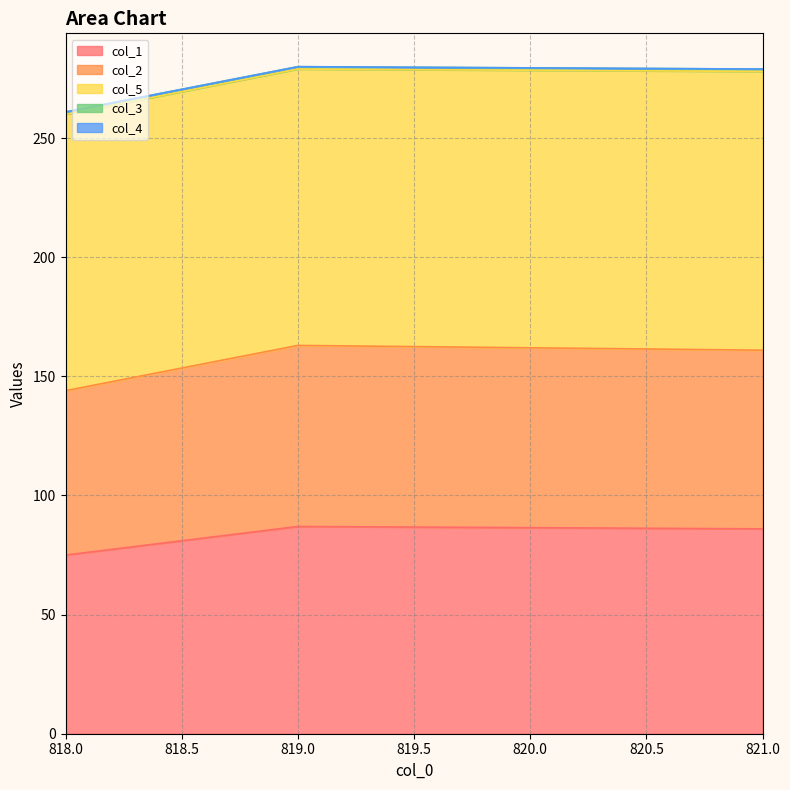

What is the difference between the highest and lowest values at 819.0?

116